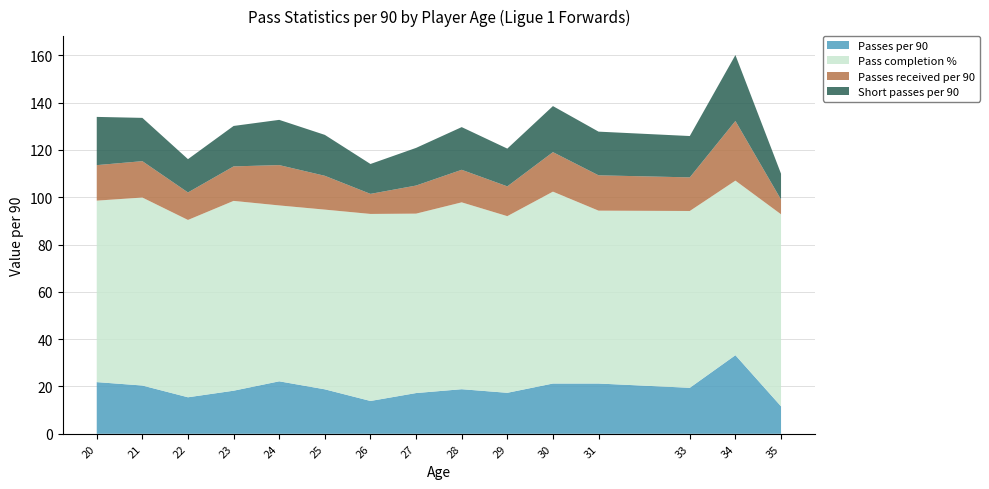

Is it true that Passes per 90 equals 8.9 at 20?

False